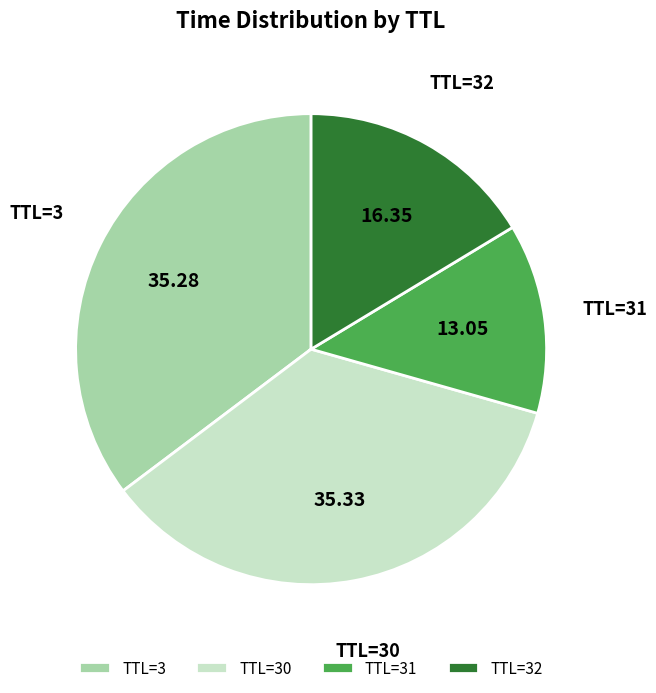

Between TTL=32 and TTL=30, which is larger?

TTL=30